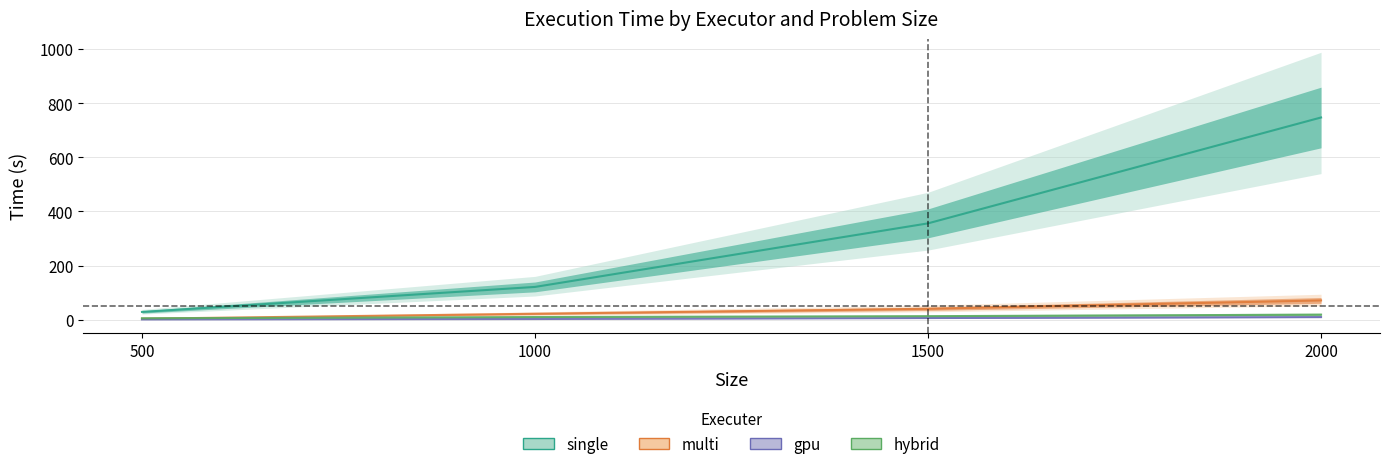

Which has a higher value, 2000 or 1000?

2000